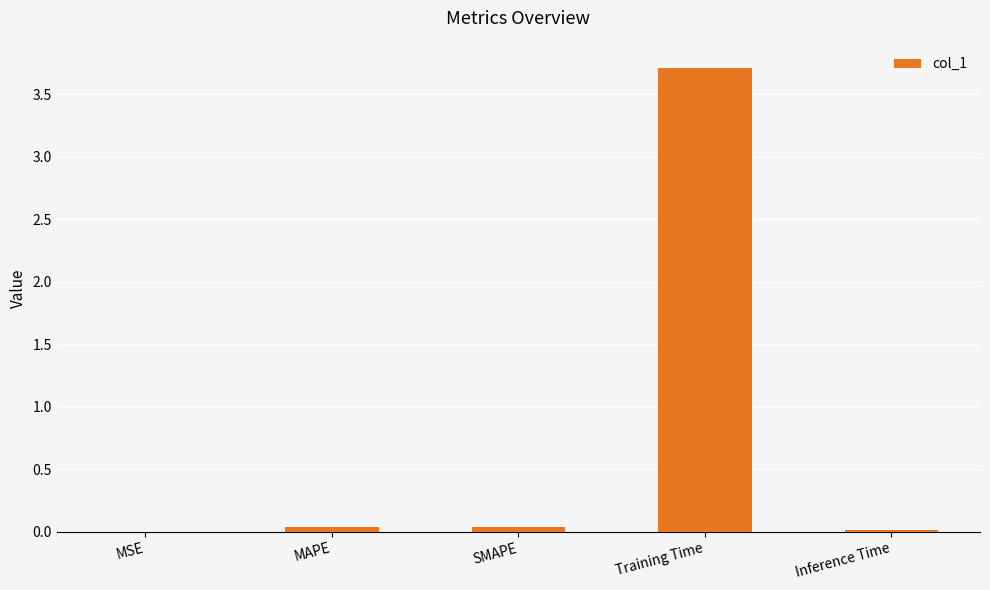

True or false: the data shows 0.0 at SMAPE.

True